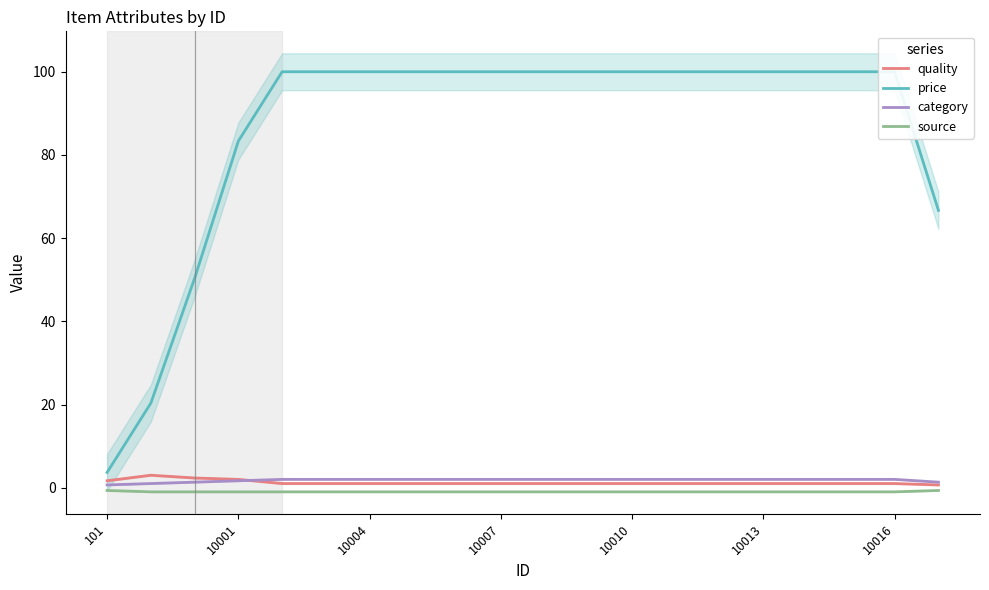

How many categories are shown in the chart?

20